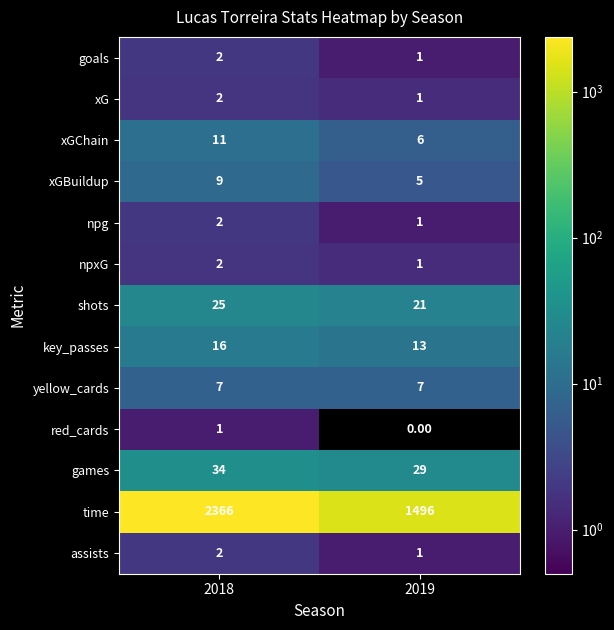

Rank the categories by games value from highest to lowest.

2018, 2019